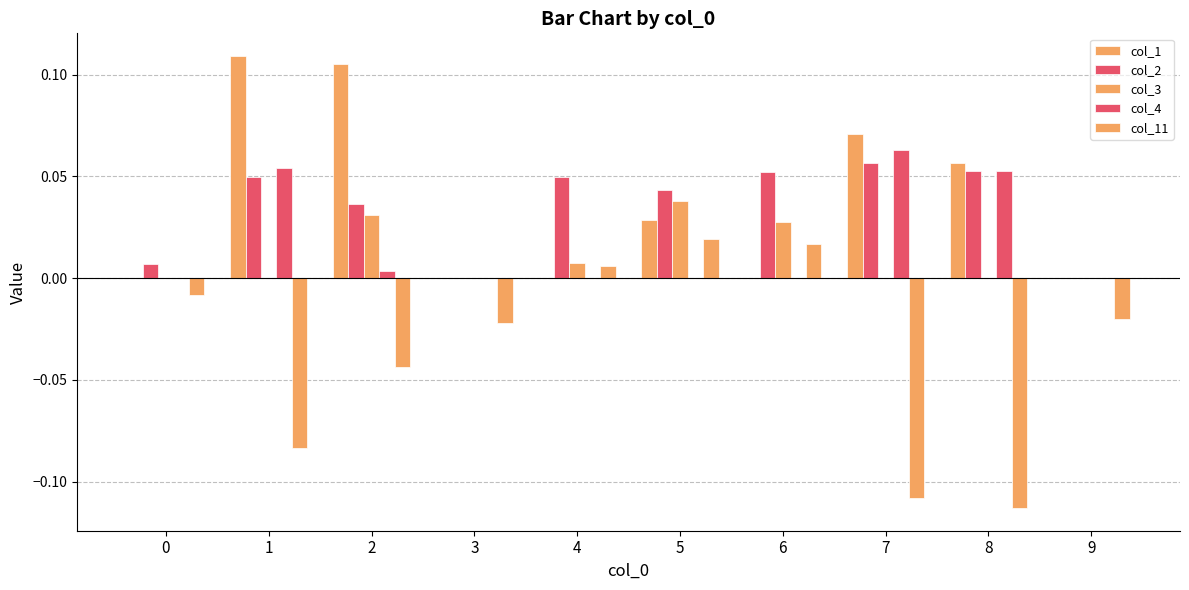

How many distinct data groups are displayed?

5